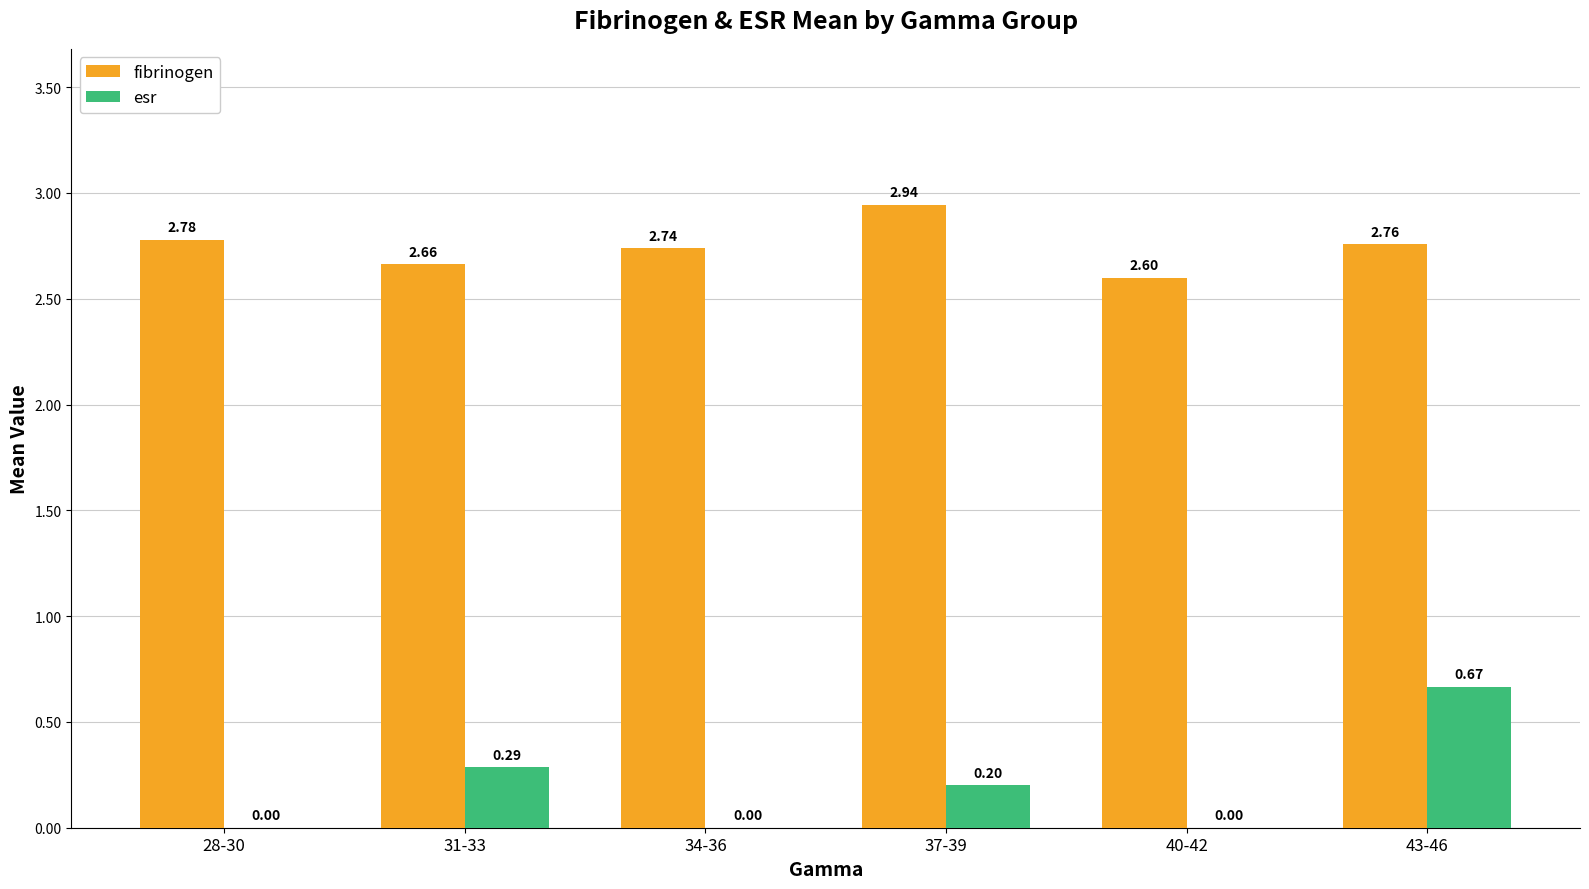

What is the total value across all series at 43-46?

3.4